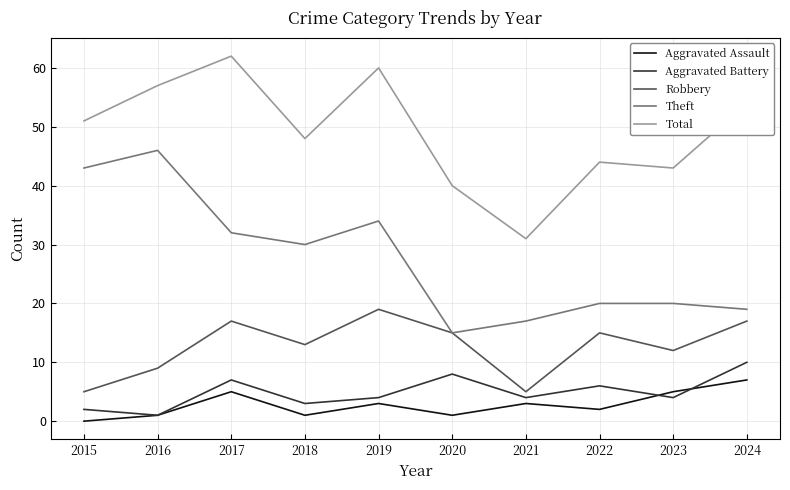

At 2017, list the series in order from largest to smallest.

Total, Theft, Robbery, Aggravated Battery, Aggravated Assault